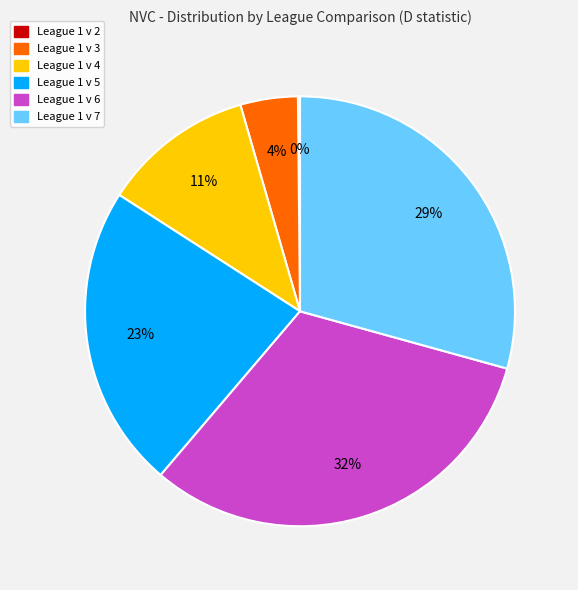

The League 1 v 6 slice represents 32% of the pie. True or false?

True